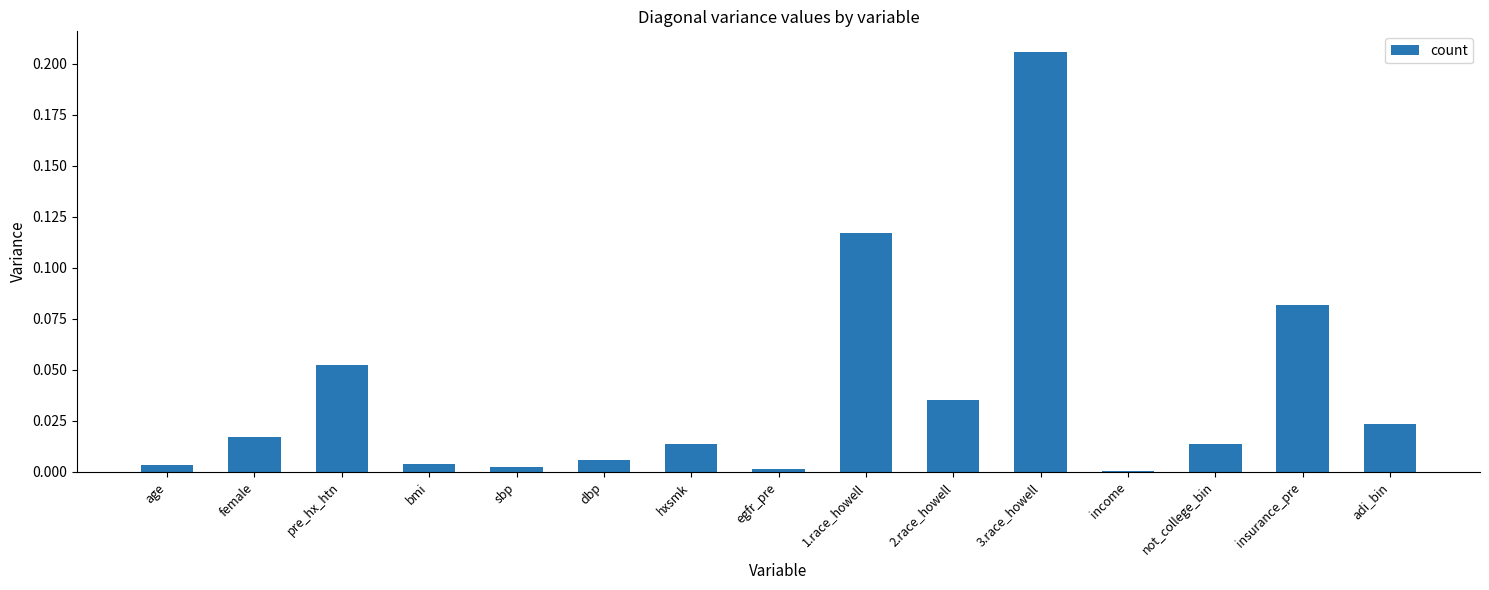

The chart shows a value of 0.0 at hxsmk. True or false?

True